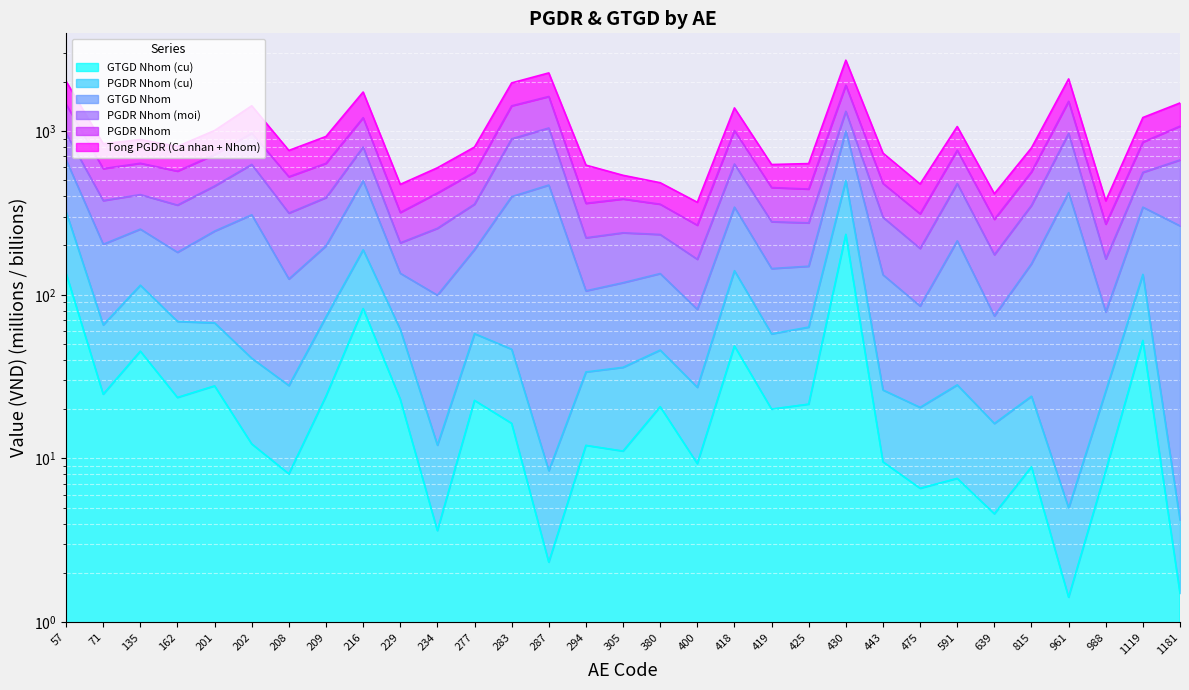

Where is the first local maximum for Tong PGDR (Ca nhan + Nhom)?

135